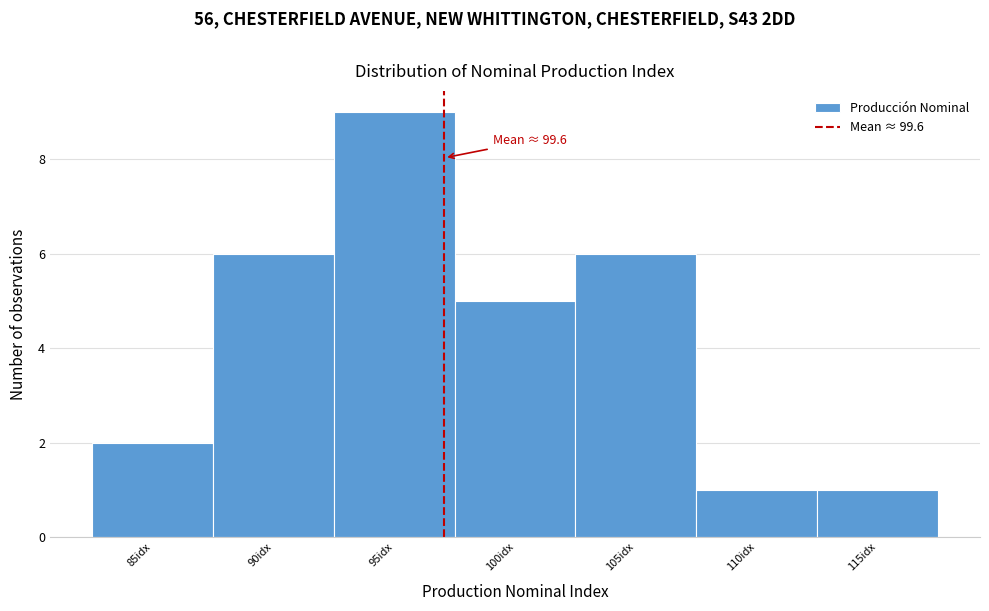

Reading left to right, what are all the values shown in this chart?

2	6	9	5	6	1	1